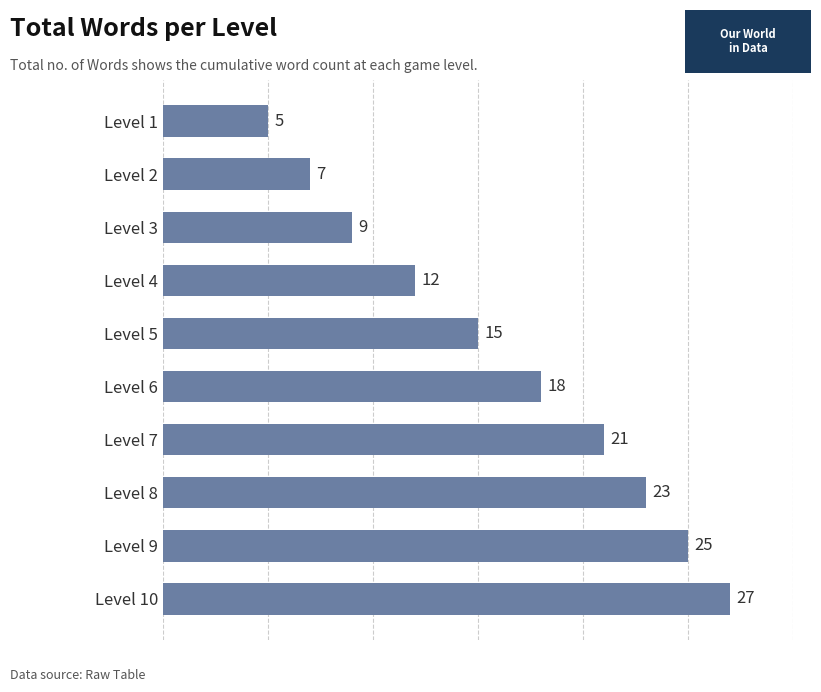

Read the value at Level 4, to the nearest 5.

10